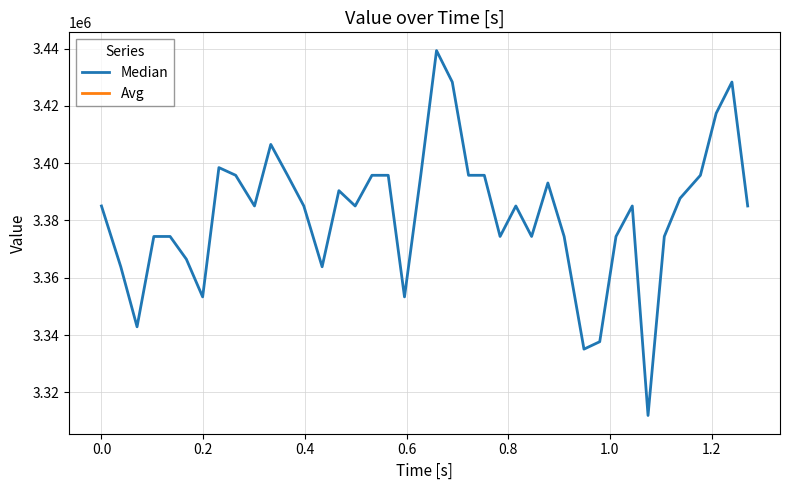

What is the greatest value displayed?

3439316.2